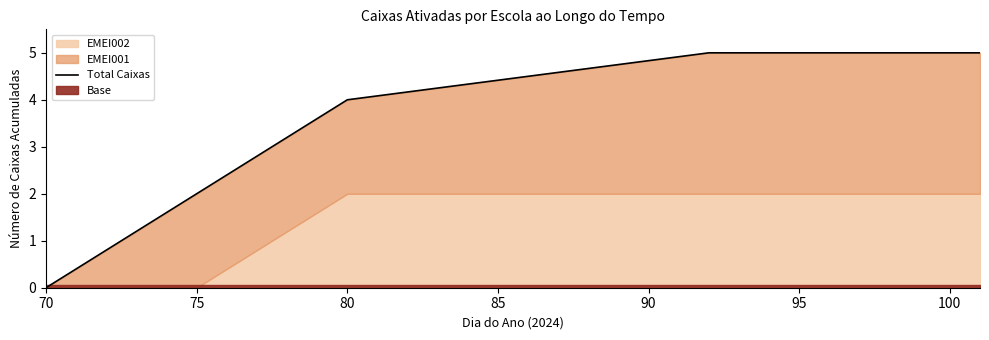

What is the average value?

3